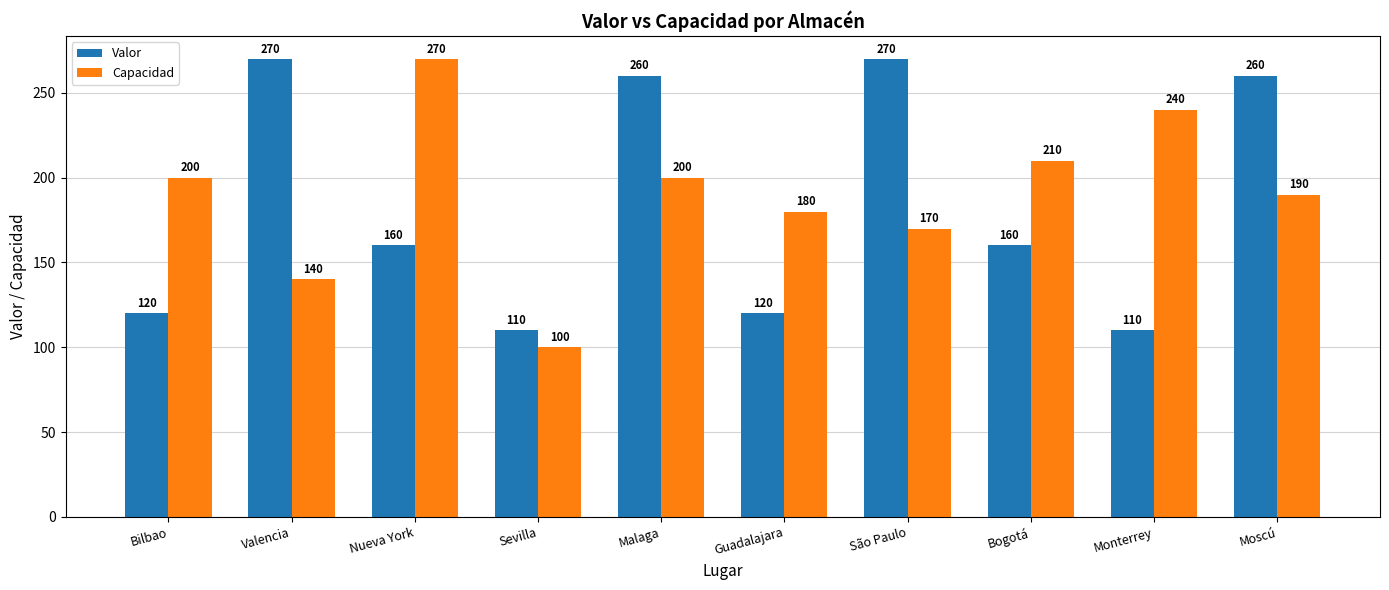

Reading left to right, extract all data points from this chart.

Valor: 120	270	160	110	260	120	270	160	110	260
Capacidad: 200	140	270	100	200	180	170	210	240	190